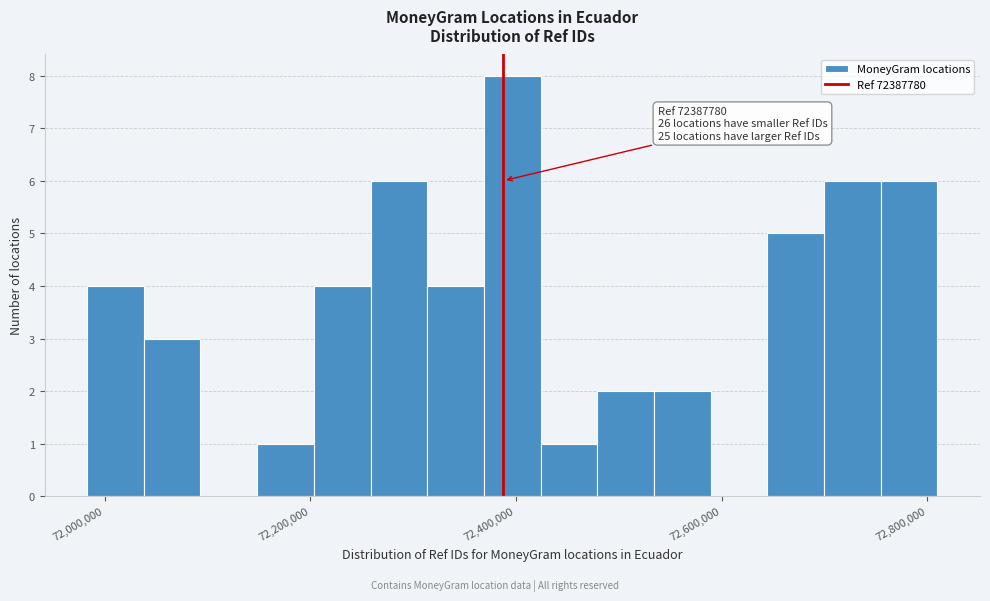

Around what value on the x-axis is the tallest bar? Give the approximate position of its centre, as read against the axis.

72400000